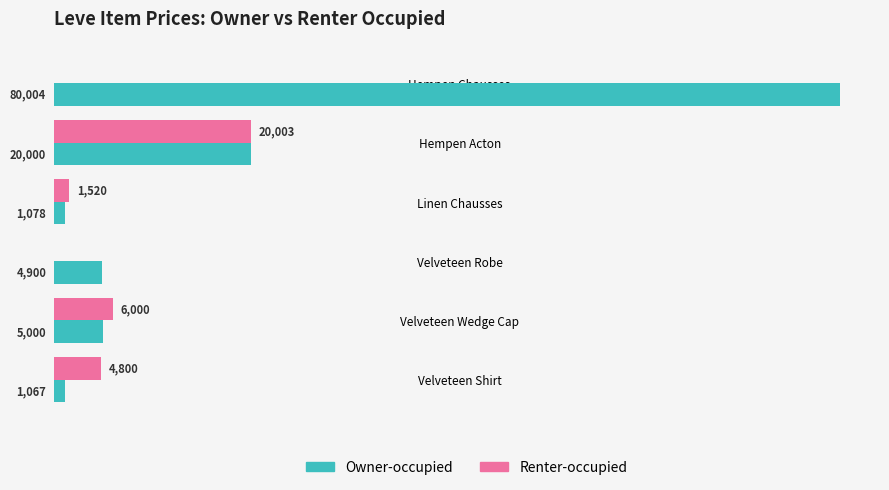

Which category has the highest value in the Renter-occupied series?

Hempen Acton